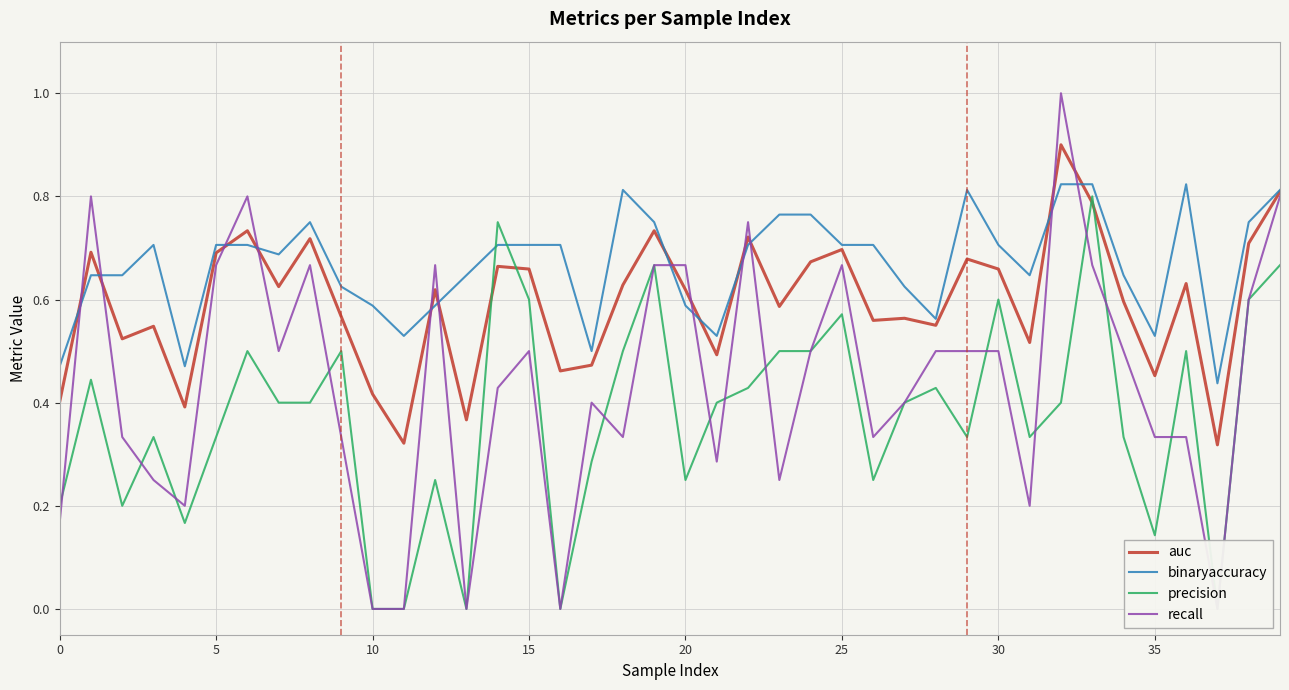

Rank the series by their maximum value, from lowest to highest.

precision, binaryaccuracy, auc, recall